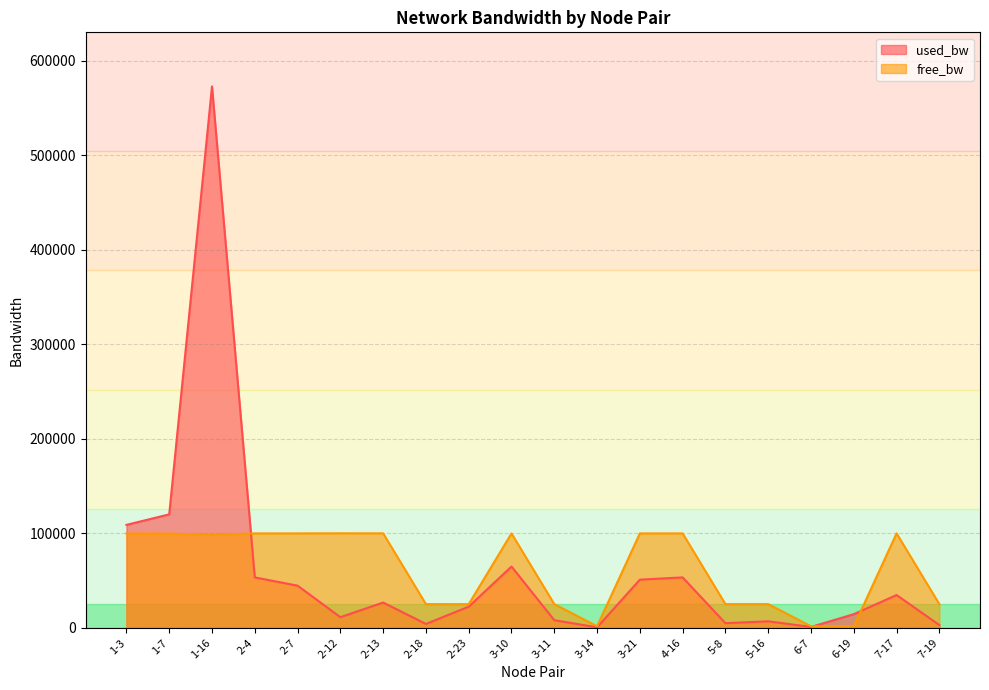

How many data points in free_bw are above 99639?

10